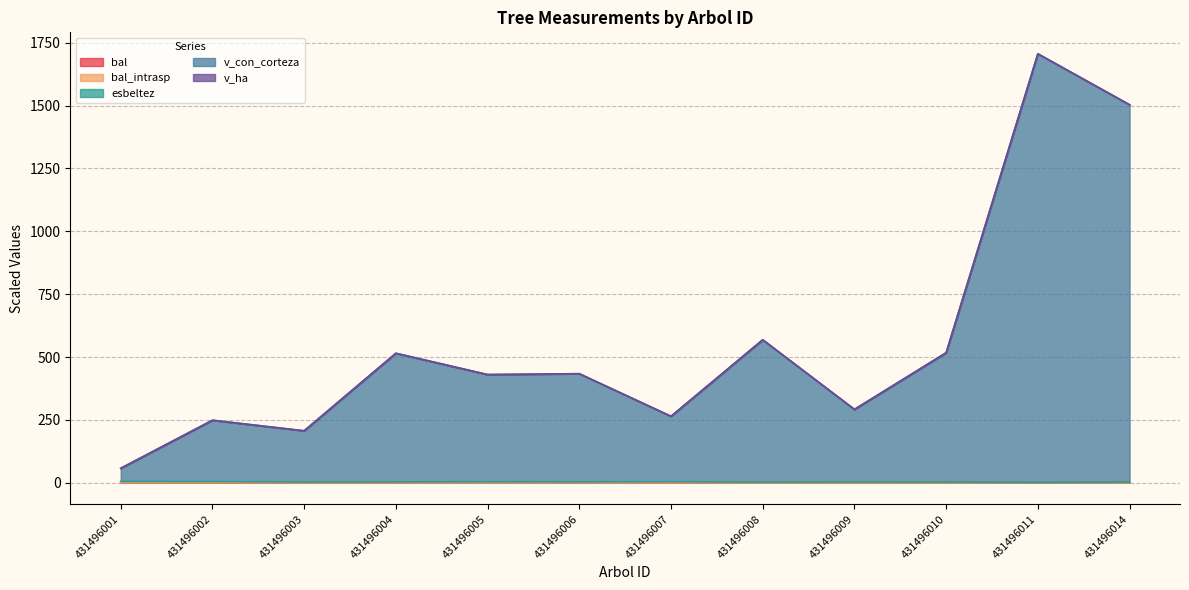

Does the chart have visible grid lines?

Yes